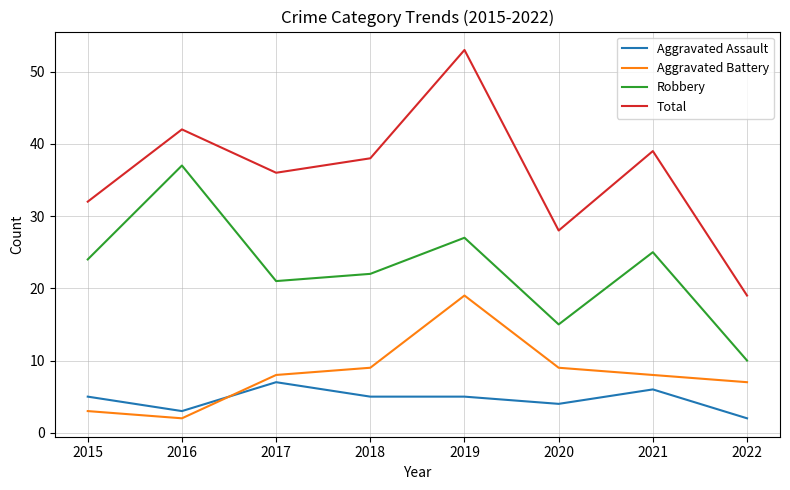

True or false: Robbery and Aggravated Assault cross at least once.

False